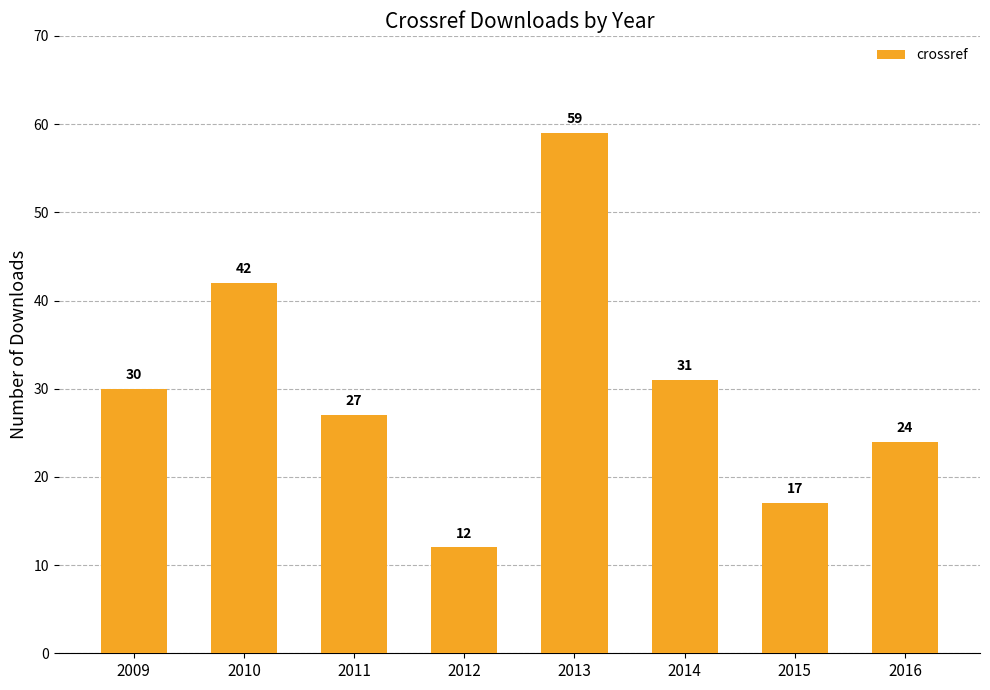

Reading right to left, transcribe all the data shown in this chart.

2016=24	2015=17	2014=31	2013=59	2012=12	2011=27	2010=42	2009=30